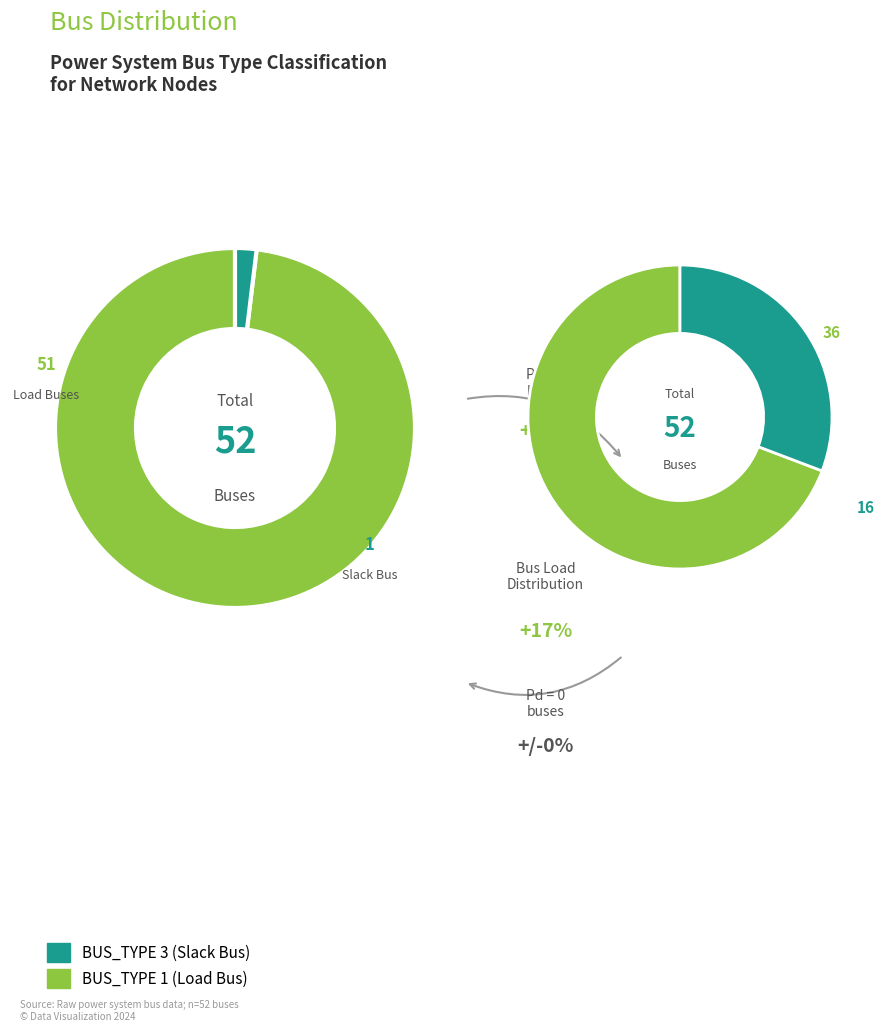

Which slice is the largest?

BUS_TYPE_1